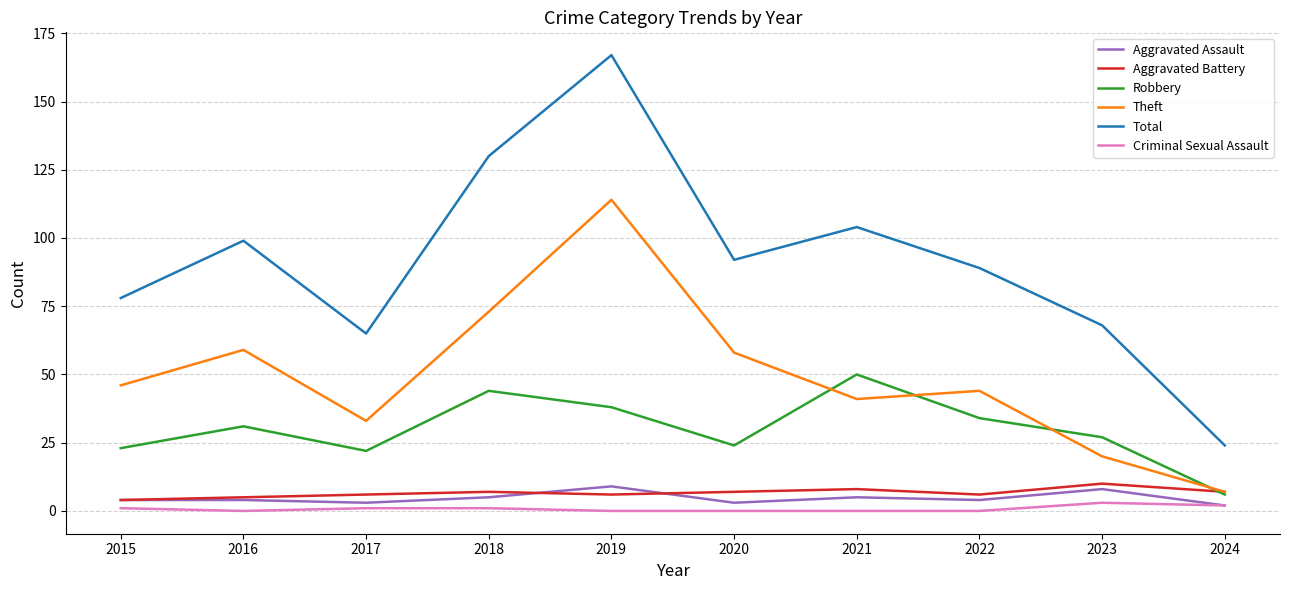

Does the chart display data point markers on the line(s)?

No